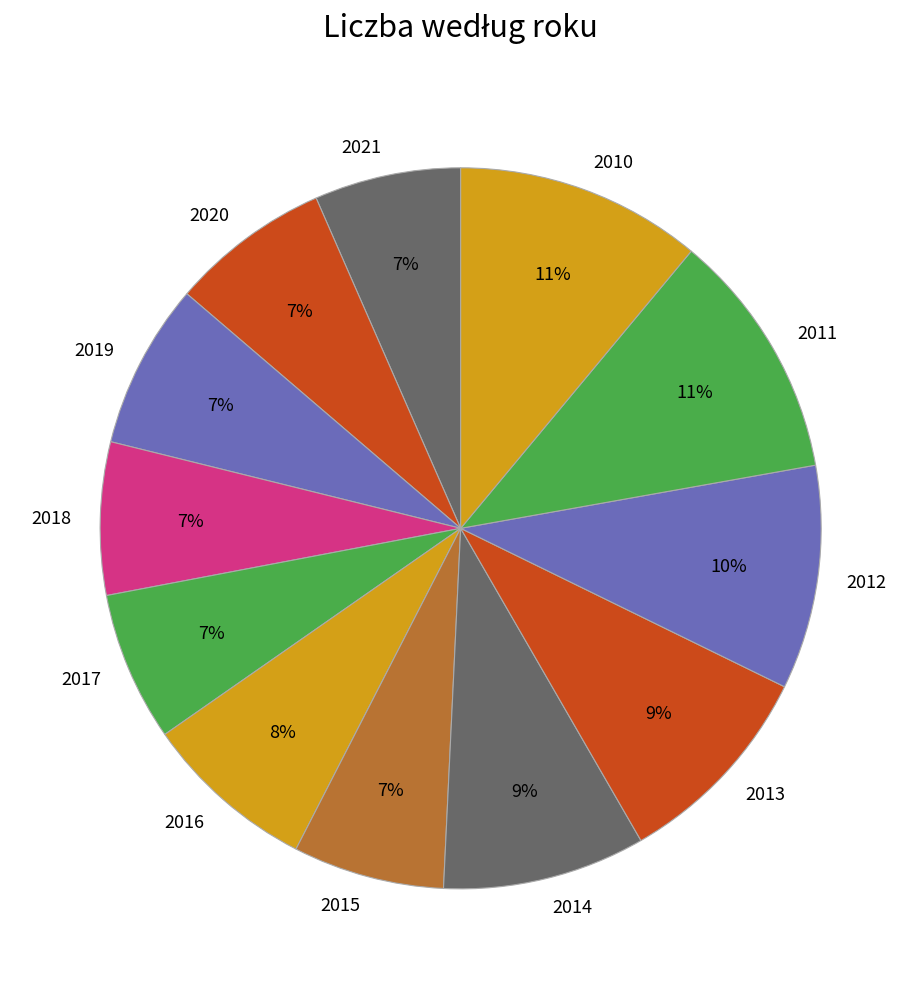

To the nearest percent, what percentage of the pie is 2017?

7%